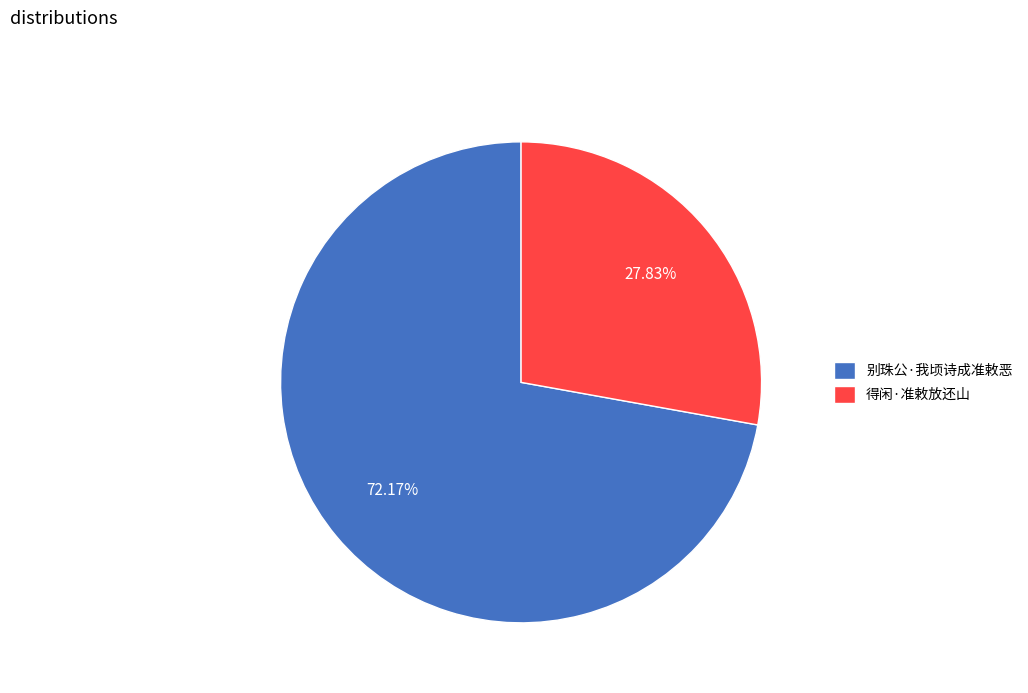

What is the total percentage of 别珠公·我顷诗成准敕恶 and 得闲·准敕放还山?

100.0%